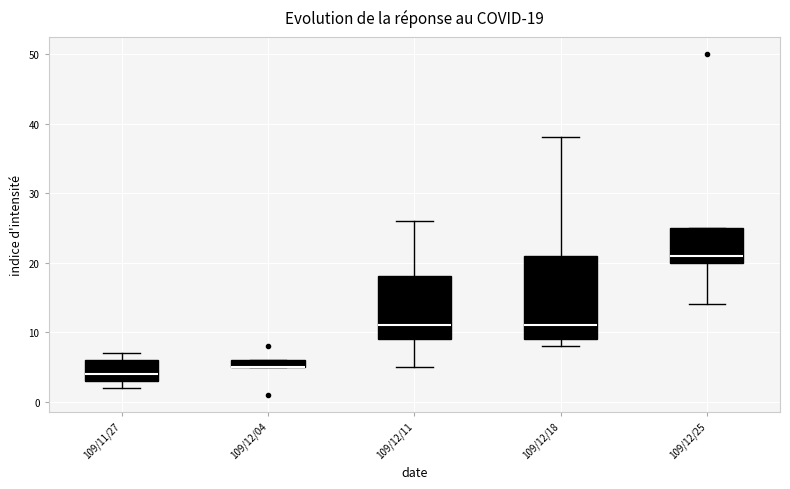

Which box is the tallest, from its lower edge to its upper edge?

109/12/18